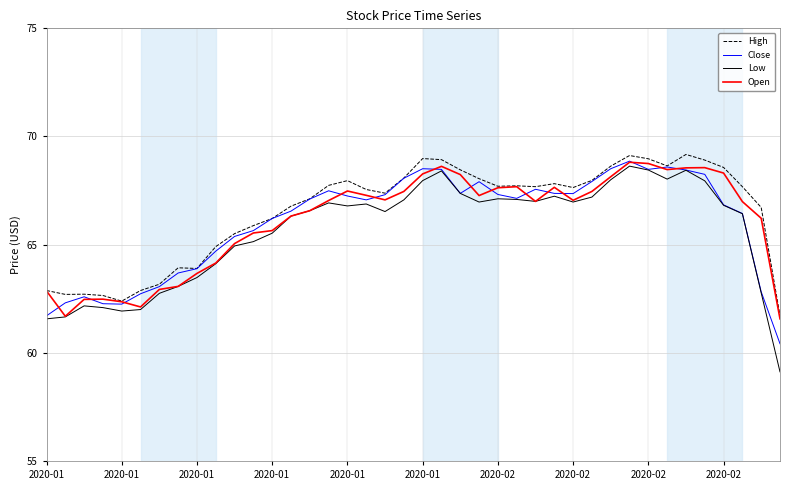

Which series has the largest range (max minus min)?

Low